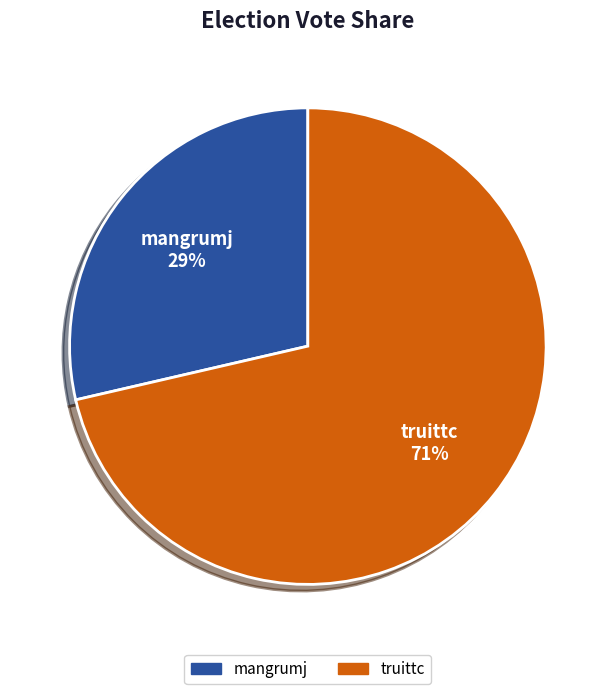

To the nearest percent, what is the average slice percentage?

50%